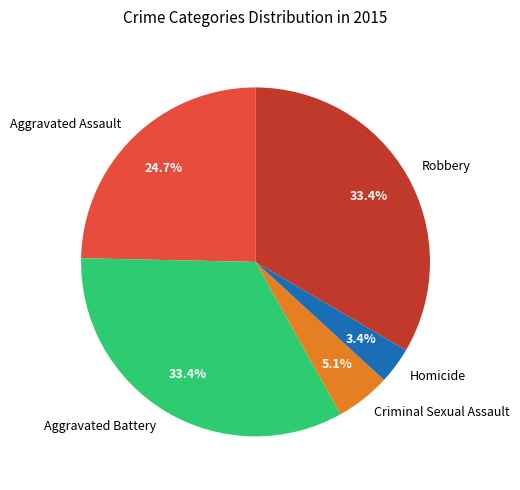

Which slice is the smallest?

Homicide